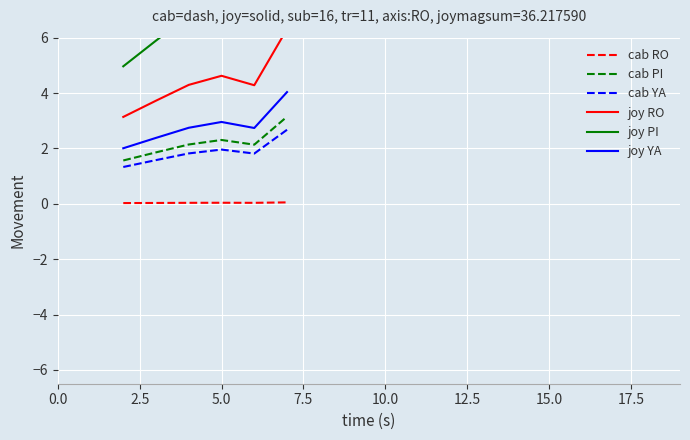

How many lines are shown in the chart?

6